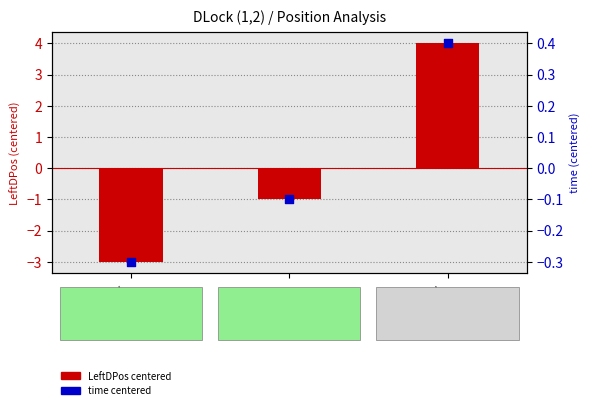

Which series has the largest total across all categories?

LeftDPos (centered)